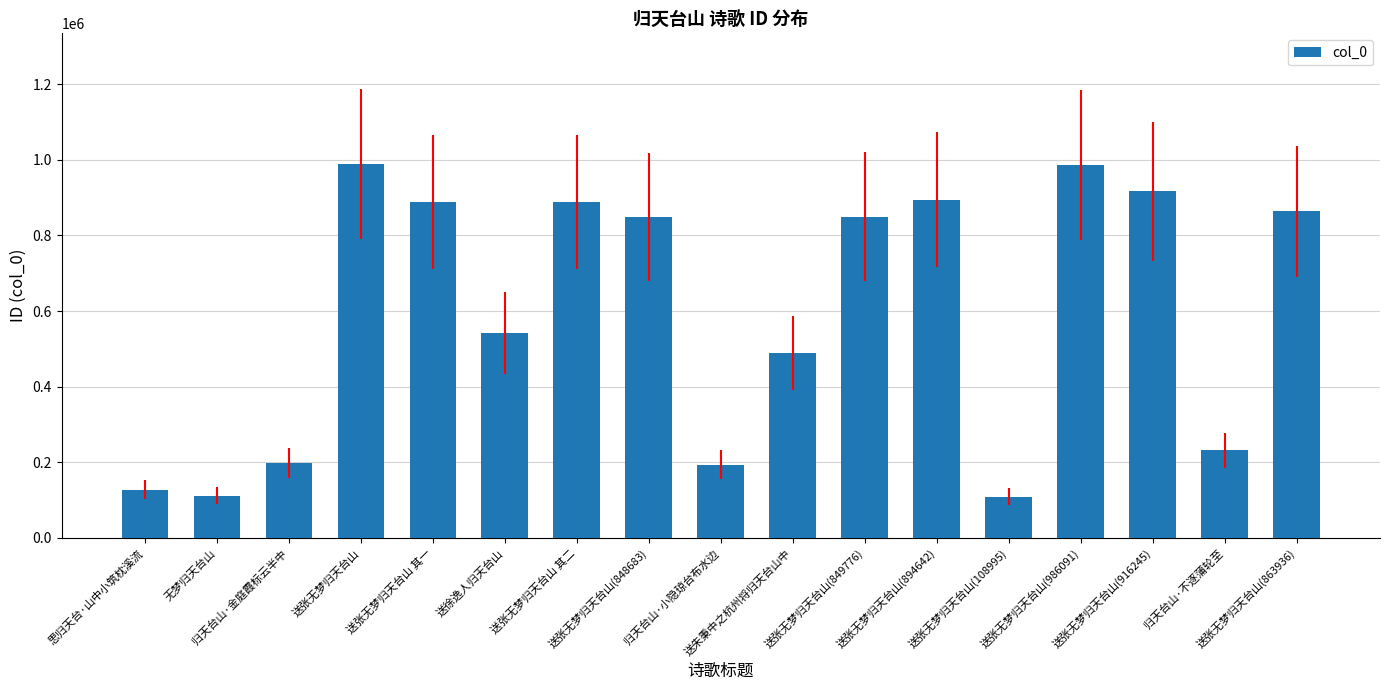

The value at 送张无梦归天台山 其一 is 601222. True or false?

False